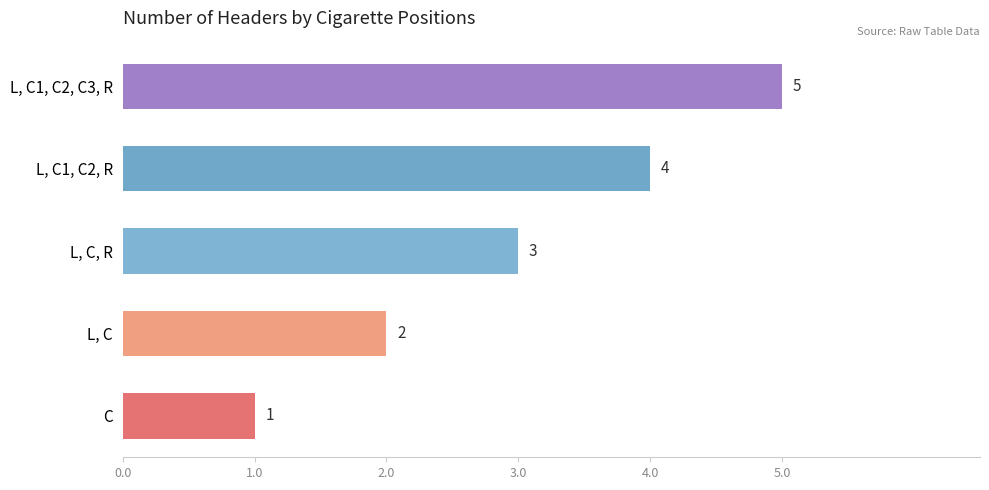

List the labels in order of value, smallest first.

C, L, C, L, C, R, L, C1, C2, R, L, C1, C2, C3, R